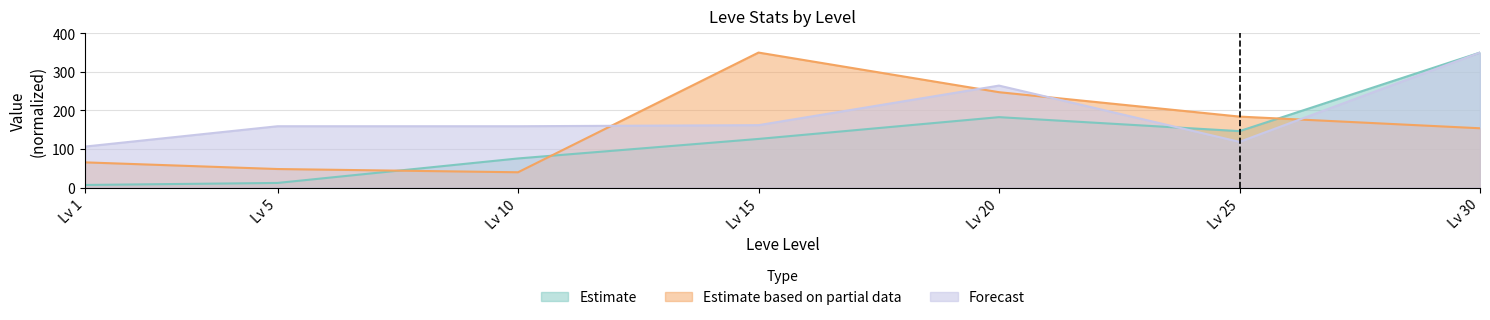

Where is the first local minimum for Leve Gil?

Lv 25